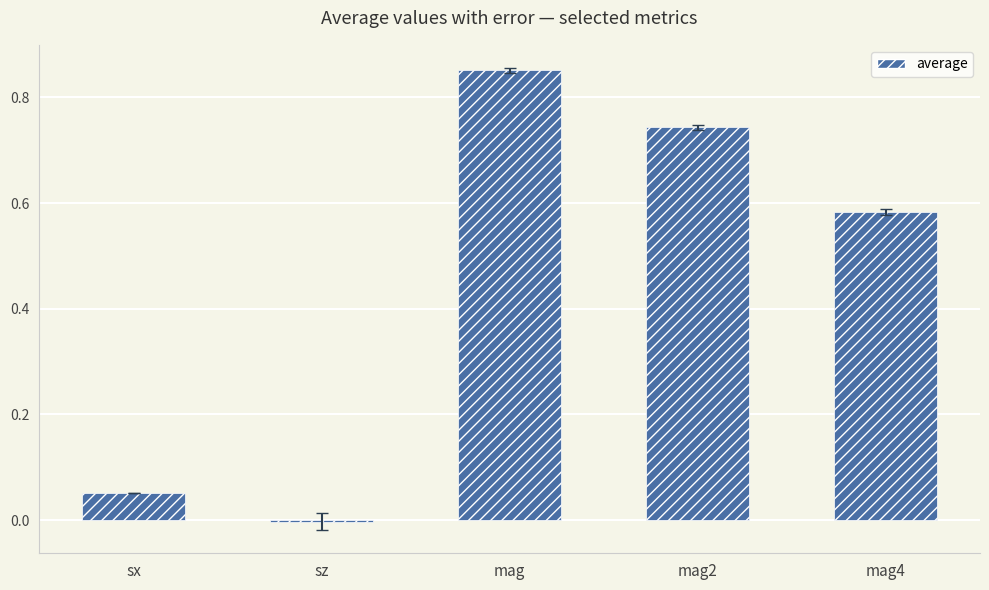

What is the average value?

0.4